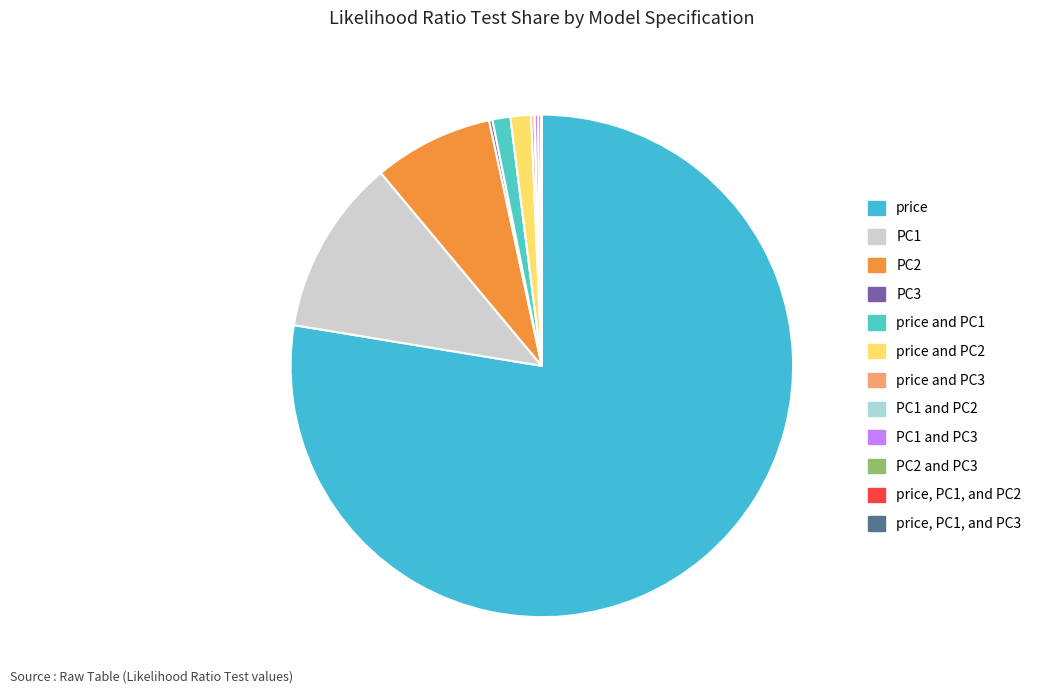

How much of the chart is everything except PC2?

92.3%